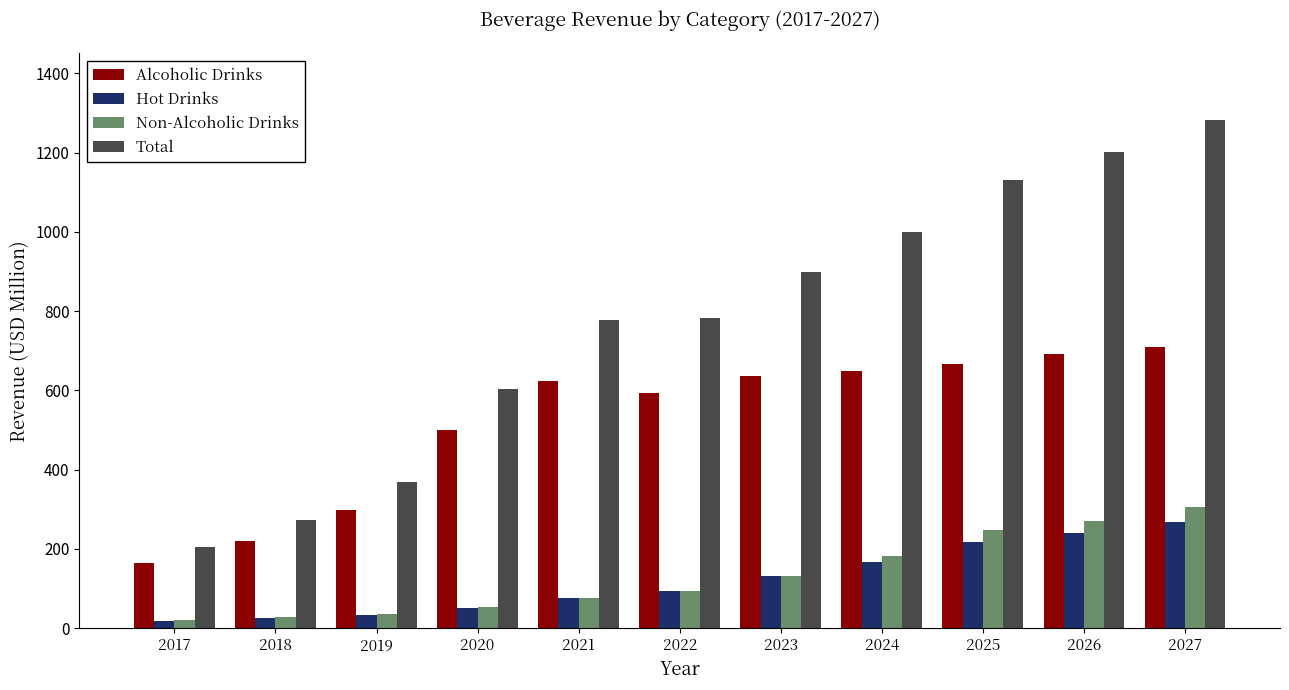

The value of Total at 2027 is 1282.0. True or false?

True